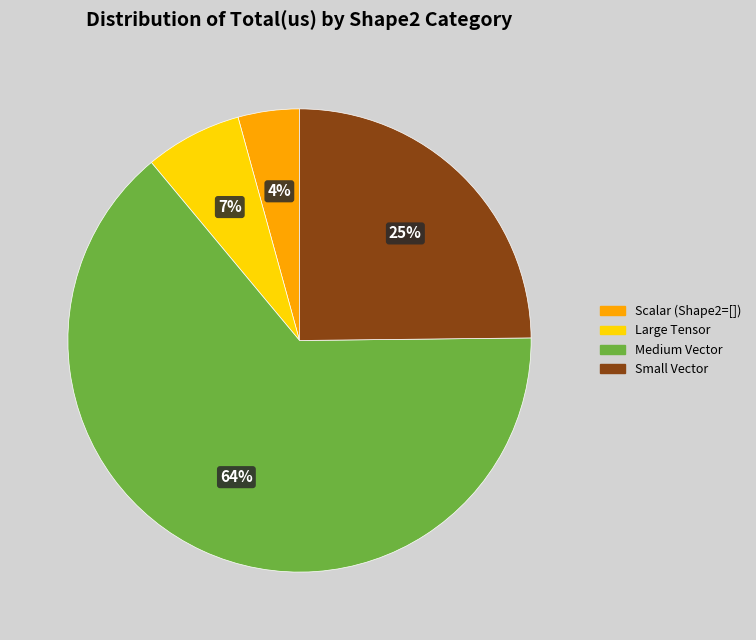

To the nearest percent, what is the average slice percentage?

25%